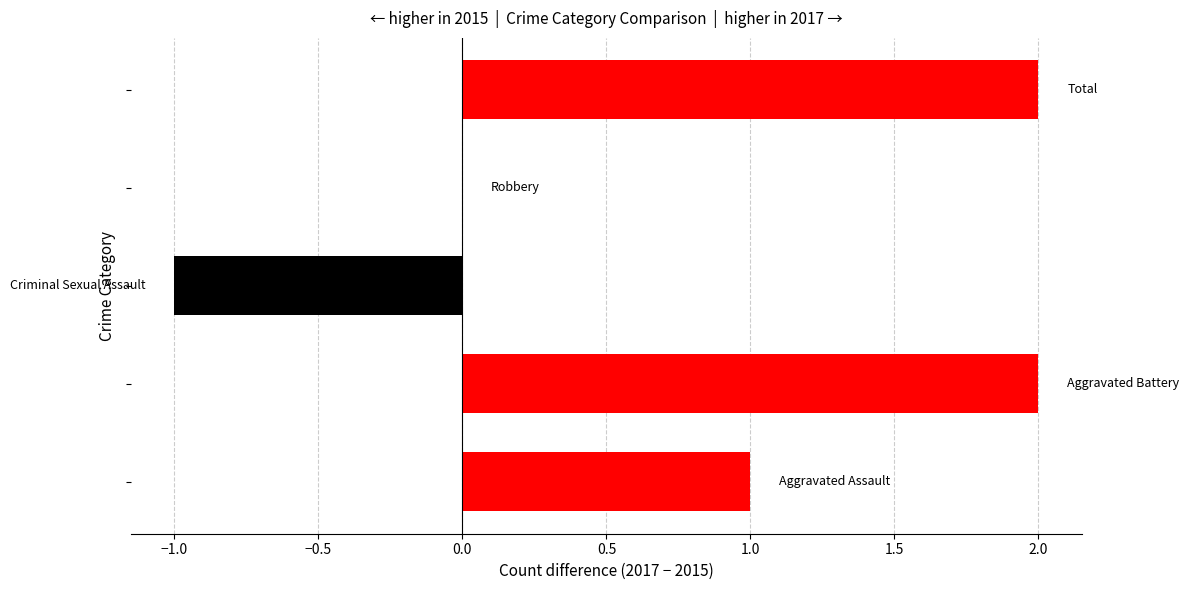

How many categories are shown in the chart?

5